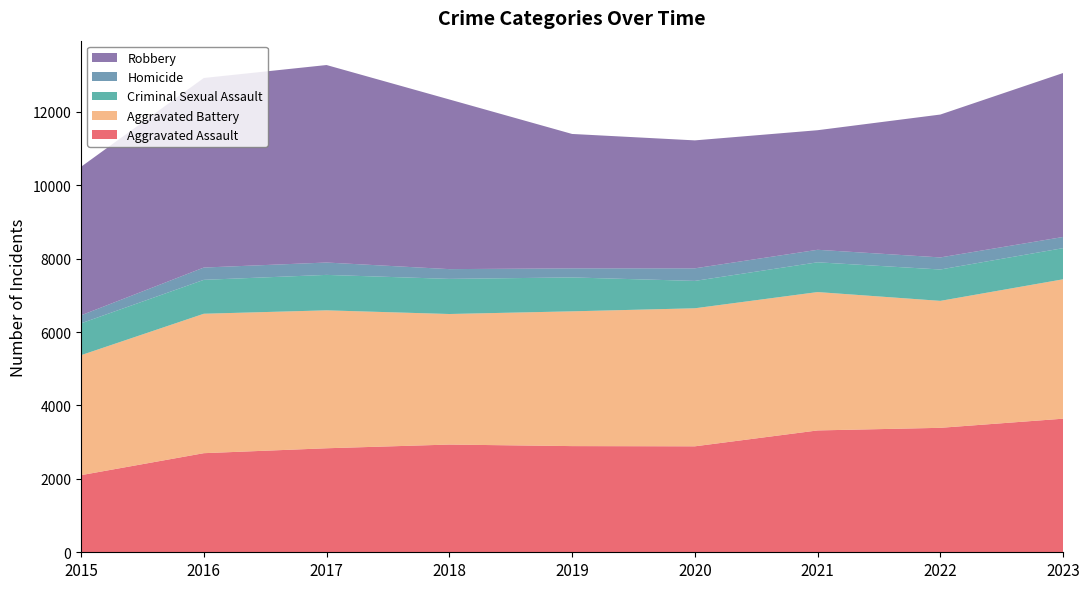

Reading left to right, what are all the values shown in this chart?

Aggravated Assault: 2101	2700	2834	2935	2893	2887	3320	3391	3640
Aggravated Battery: 3269	3799	3758	3557	3672	3761	3770	3459	3798
Criminal Sexual Assault: 868	924	966	957	924	746	811	855	849
Homicide: 218	335	337	266	247	343	341	329	304
Robbery: 4047	5165	5381	4623	3662	3486	3258	3893	4468